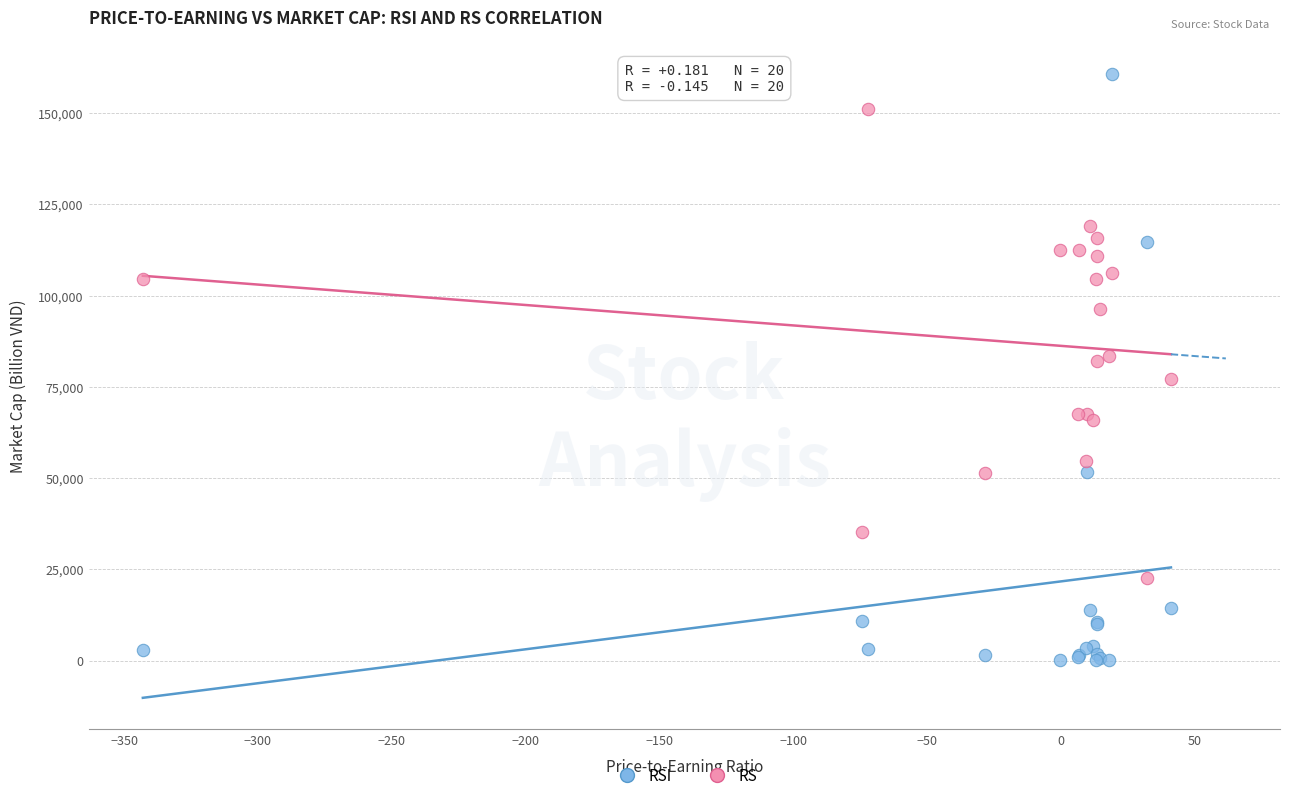

Which series contains the lowest Y value?

RSI